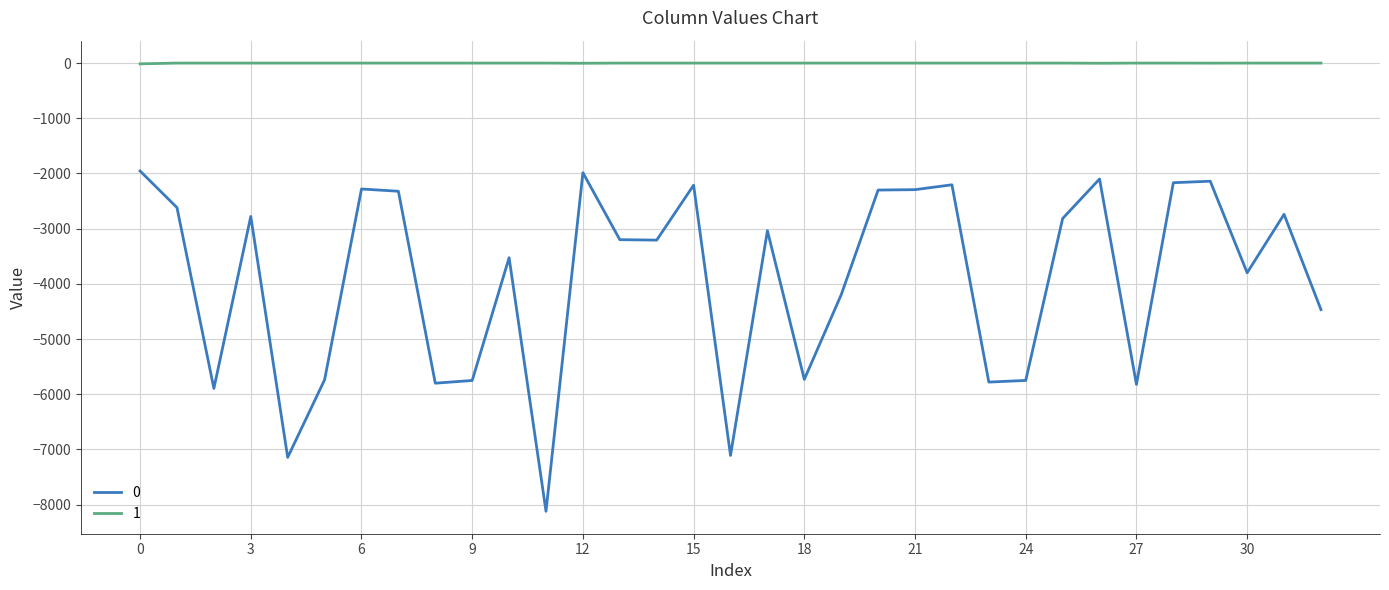

How many lines are shown in the chart?

2